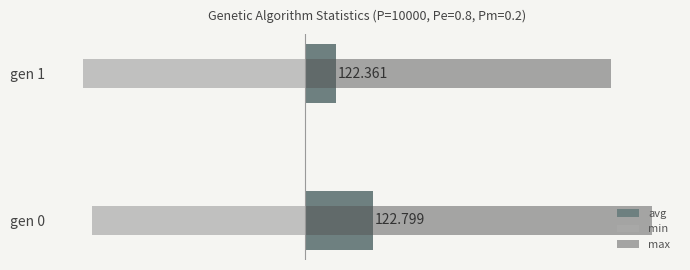

What is the average value of the avg series?

0.6